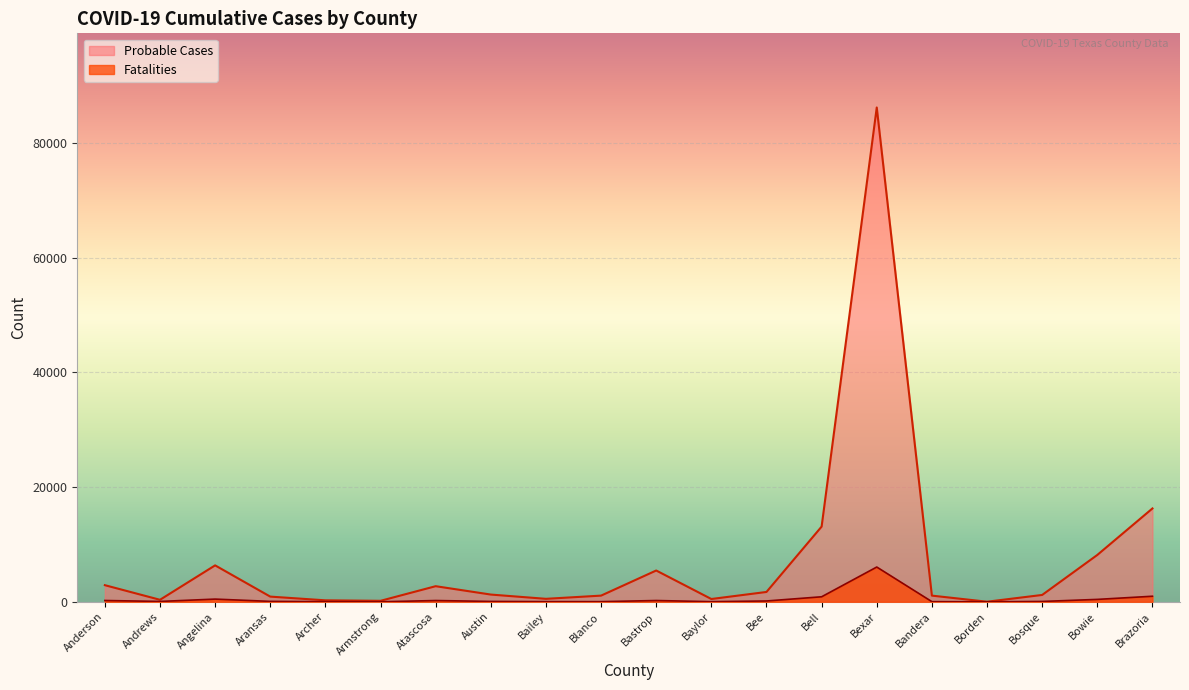

Which category has the highest value in the Fatalities series?

Bexar